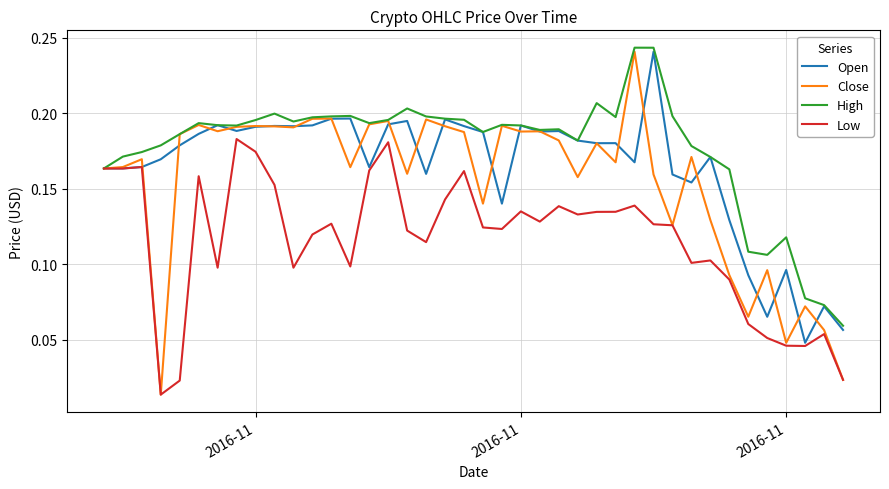

Which series has the largest total across all categories?

High